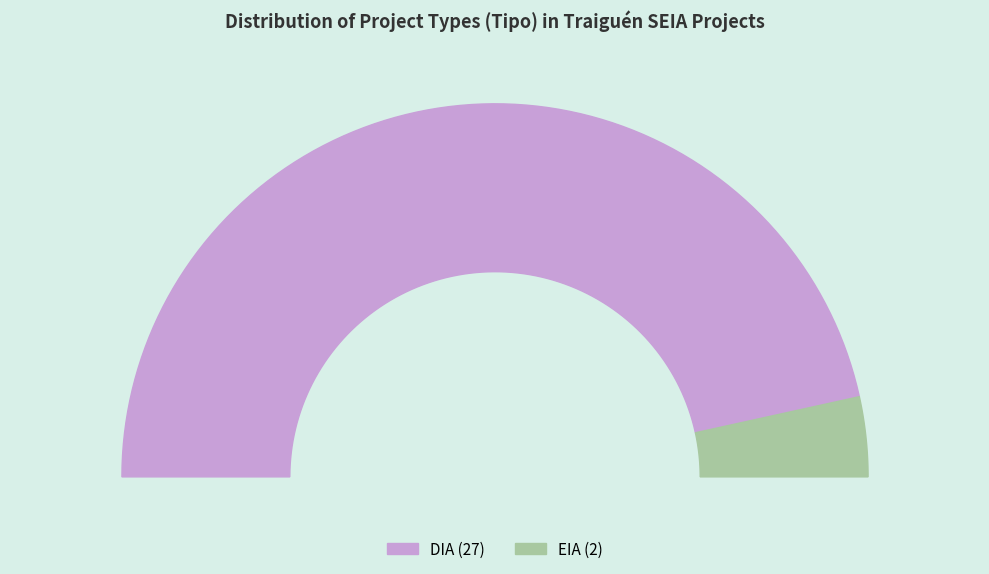

True or false: EIA accounts for 17% of the total.

False